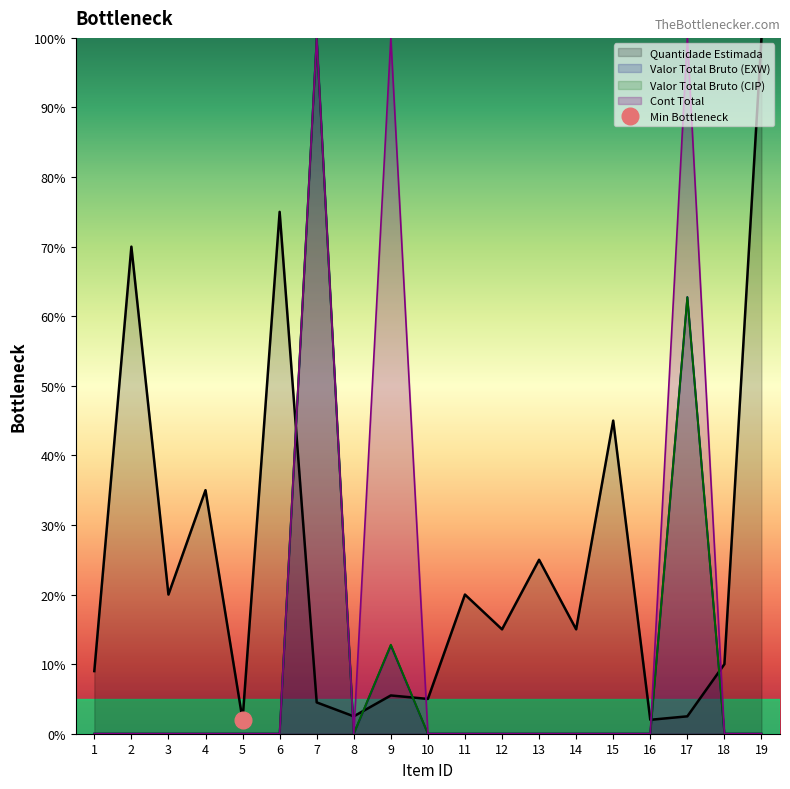

What are all the series names shown in the legend?

Quantidade Estimada, Valor Total Bruto (EXW), Valor Total Bruto (CIP), Cont Total